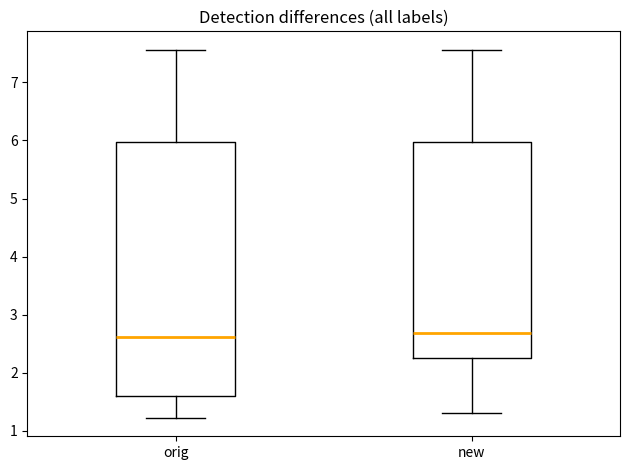

Where does the lower whisker of the box for new end on the y-axis? The values are not printed on the chart, so give them approximately, as read against the axis.

1.3